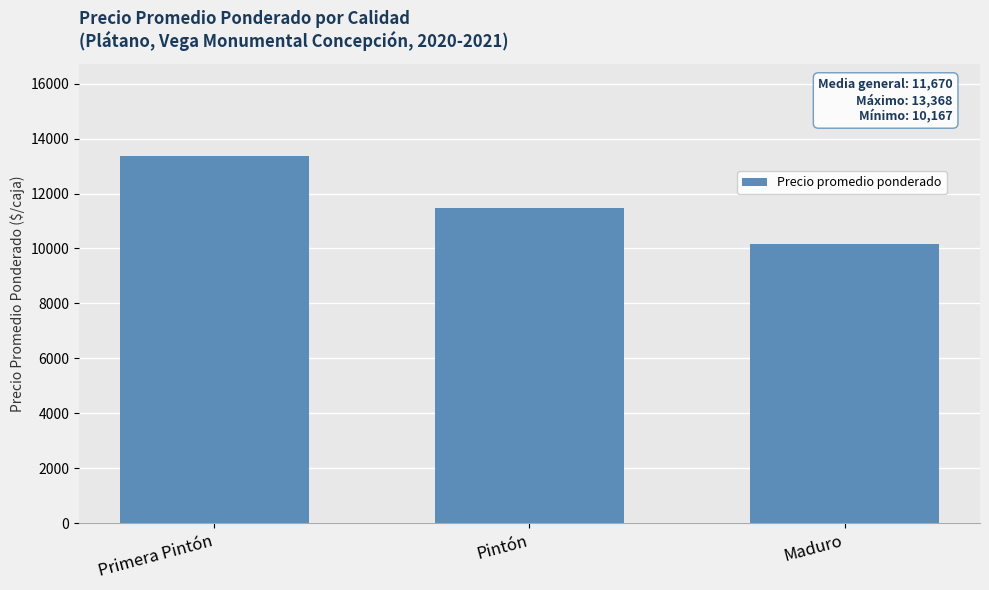

What is the difference between the maximum and minimum values?

3201